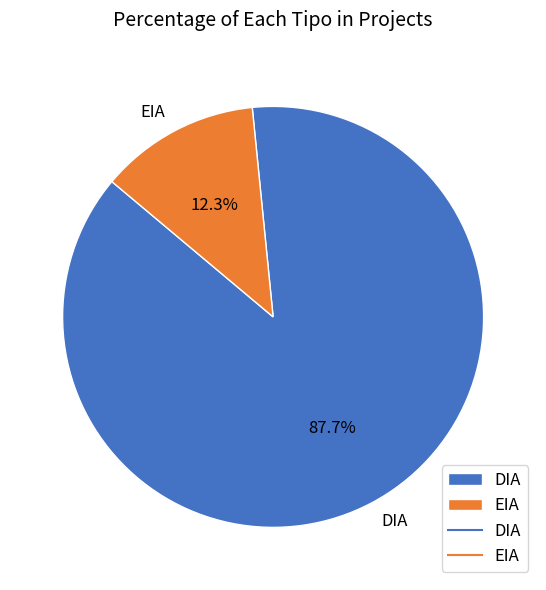

To the nearest percent, what is the average slice percentage?

50%